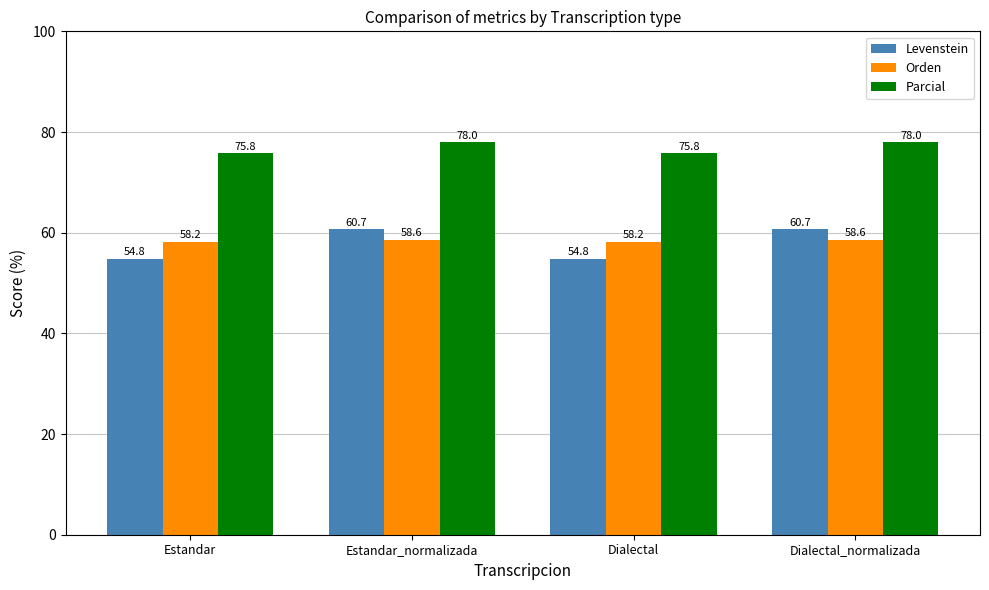

What is the label of the 3rd bar from the left?

Dialectal